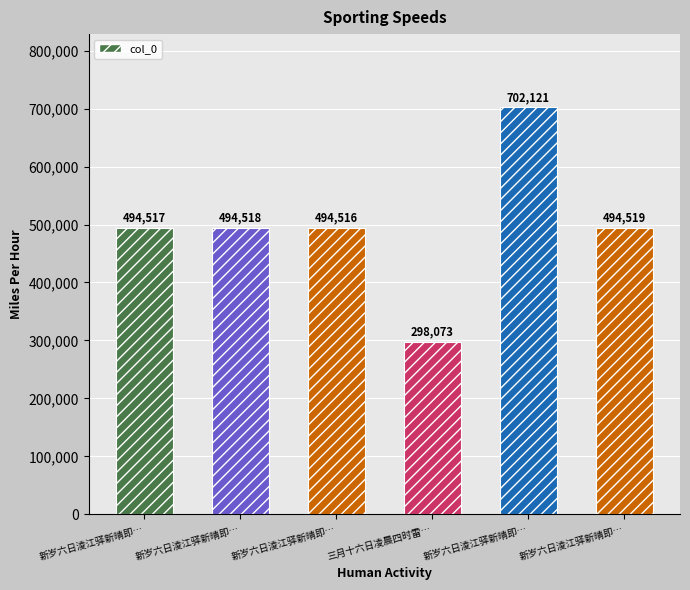

What is the difference between the maximum and minimum values?

404048